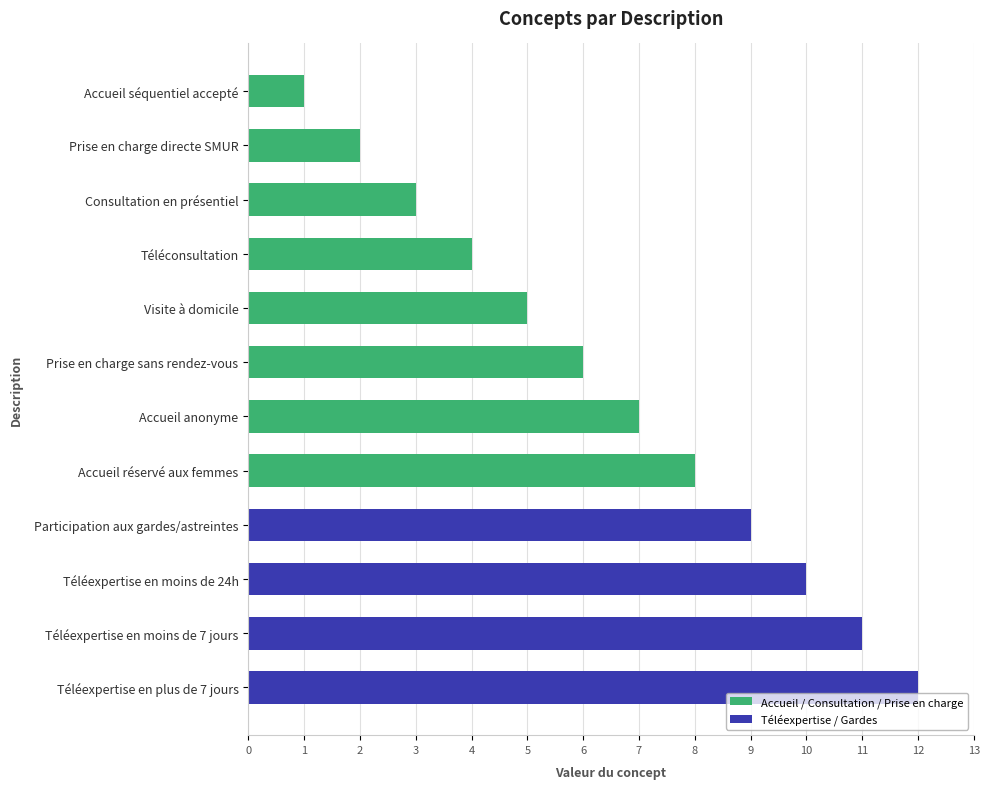

What is the difference between the maximum and minimum values?

11